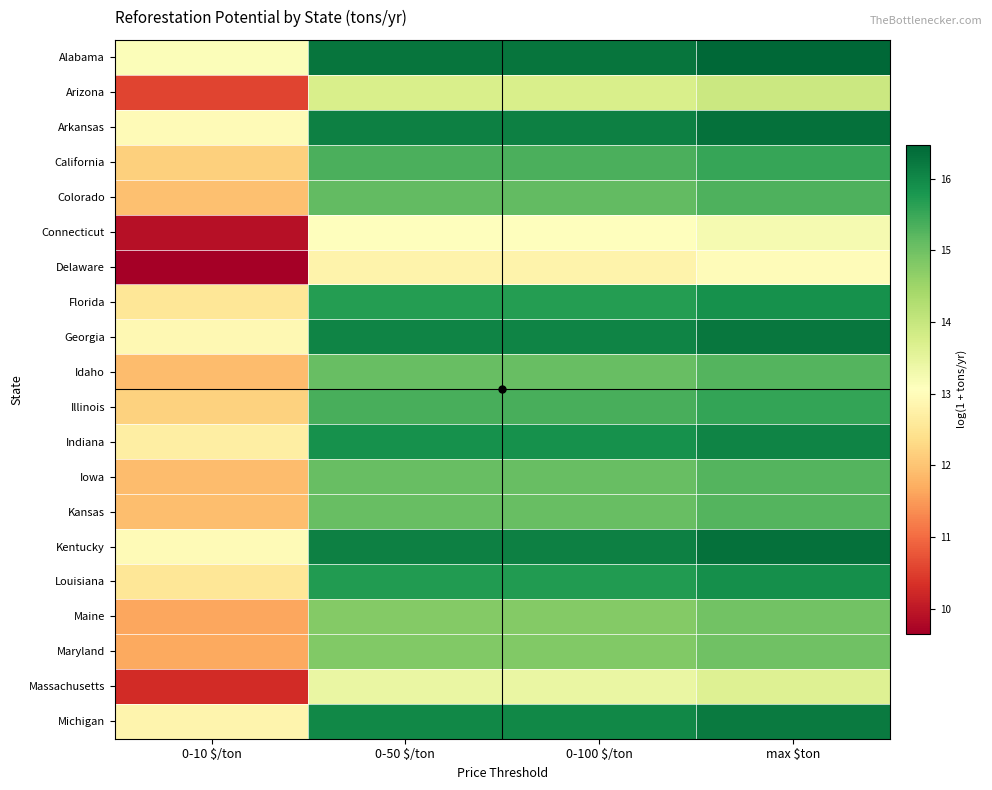

What is the total value across all series at 0-50 $/ton?

301.5